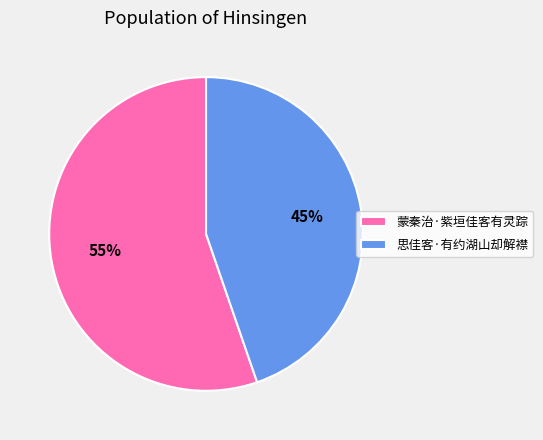

Is it true that 思佳客·有约湖山却解襟 is 37% of the pie?

False